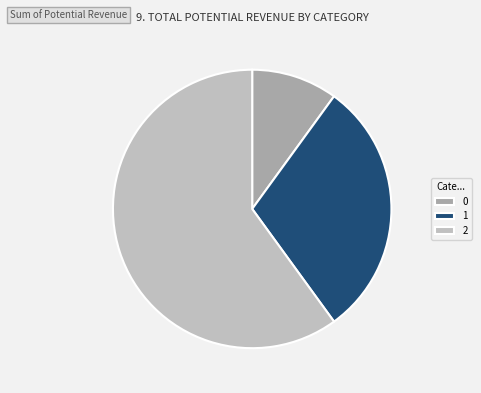

How many slices are in this pie chart?

3